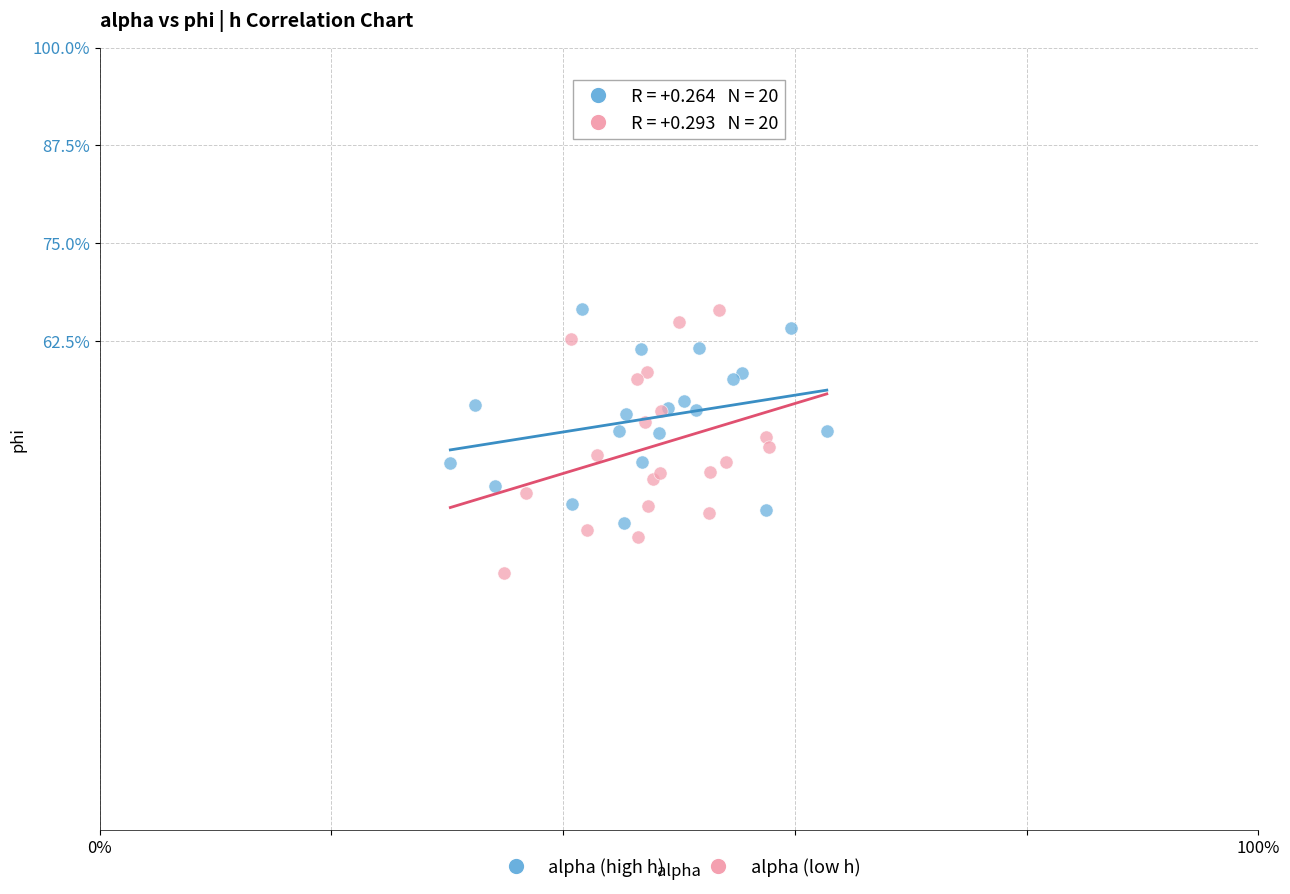

Which series contains the lowest Y value?

alpha (low h)